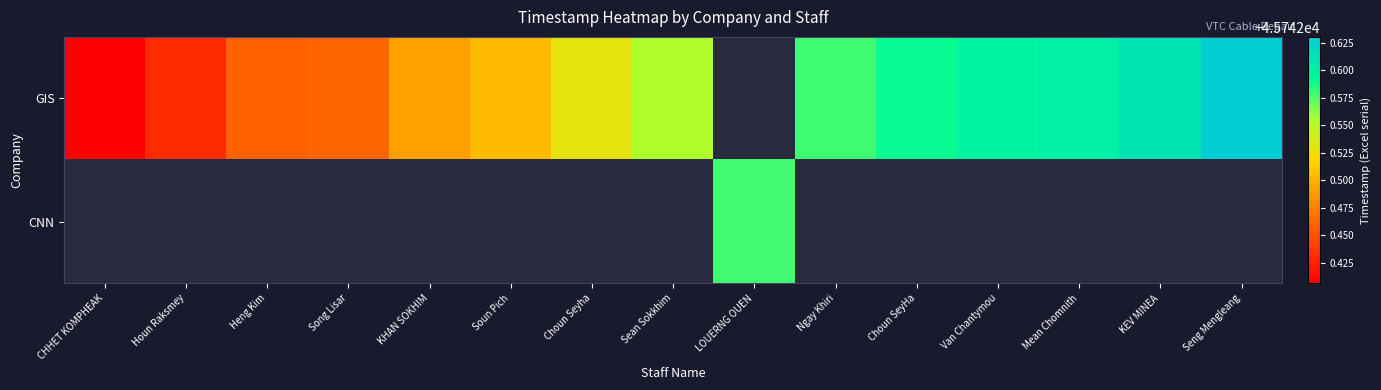

What is the smallest value displayed?

45742.4